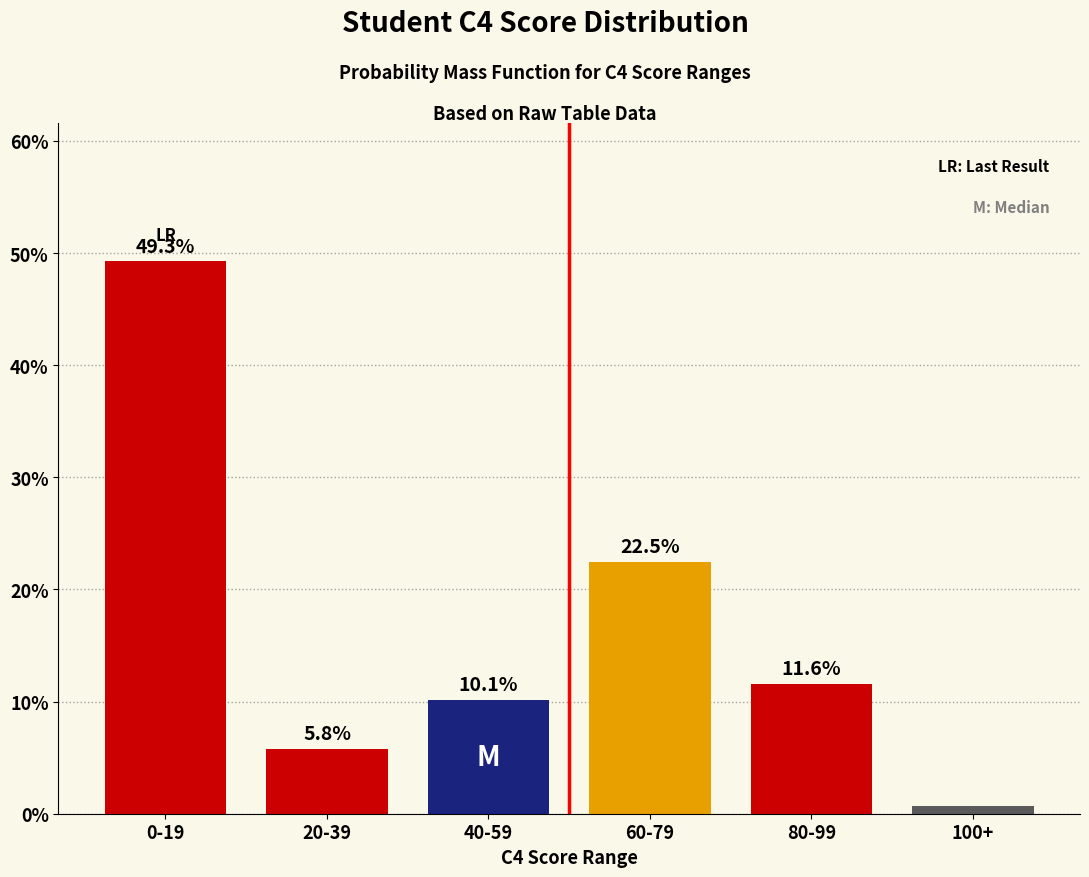

True or false: the data shows 10.1 at 40-59.

True